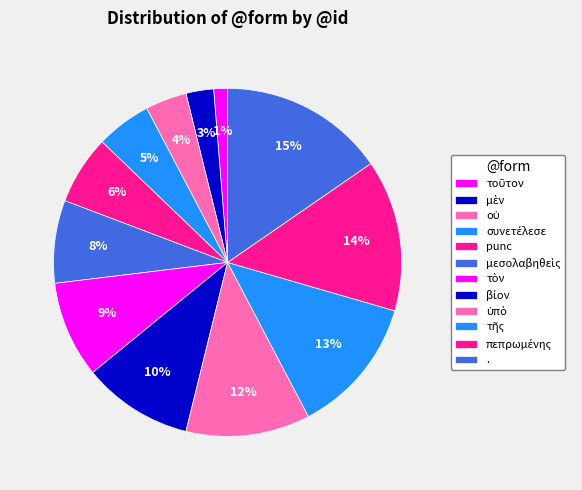

How many slices are in this pie chart?

12